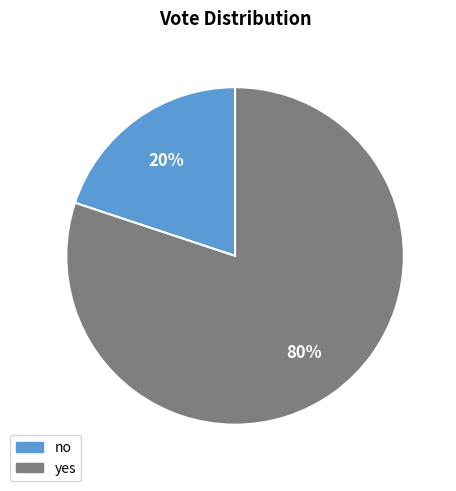

Rank the categories by value from highest to lowest.

yes, no